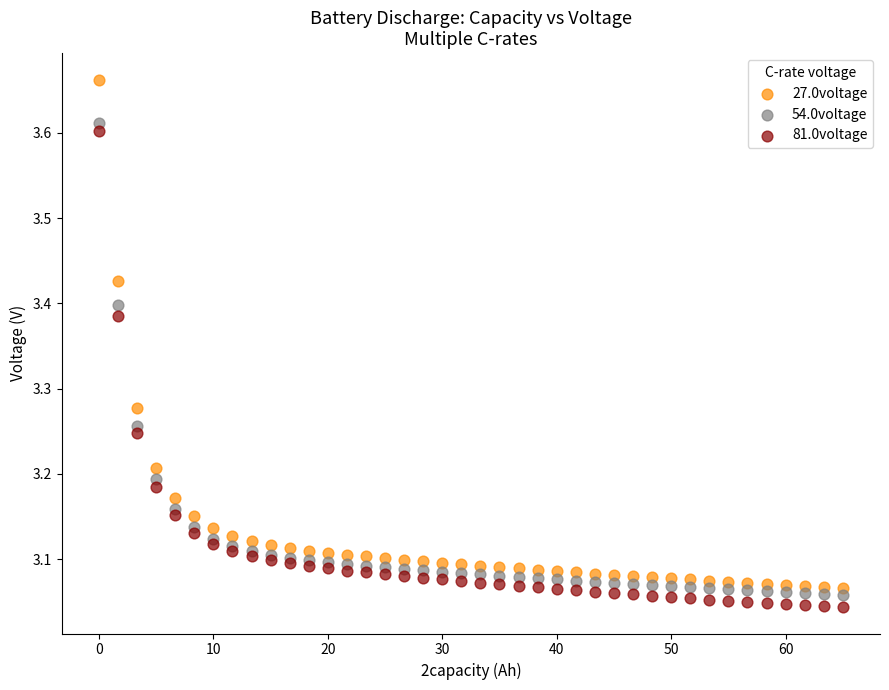

What are all the series names shown in the legend?

27.0voltage, 54.0voltage, 81.0voltage